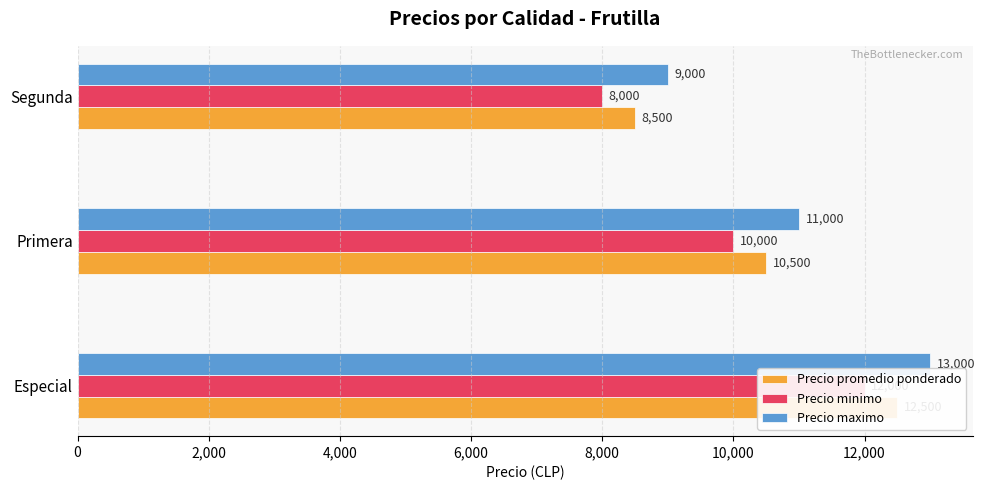

True or false: Precio maximo has a value of 13000 at Especial.

True